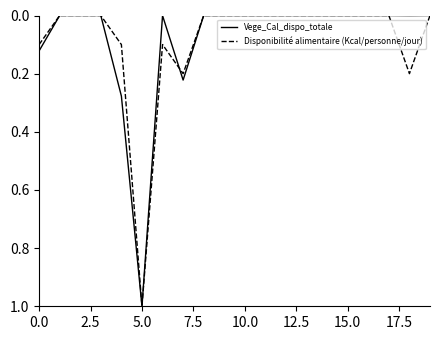

True or false: Disponibilité alimentaire (Kcal/personne/jour) has more than 2 interior local peaks.

True